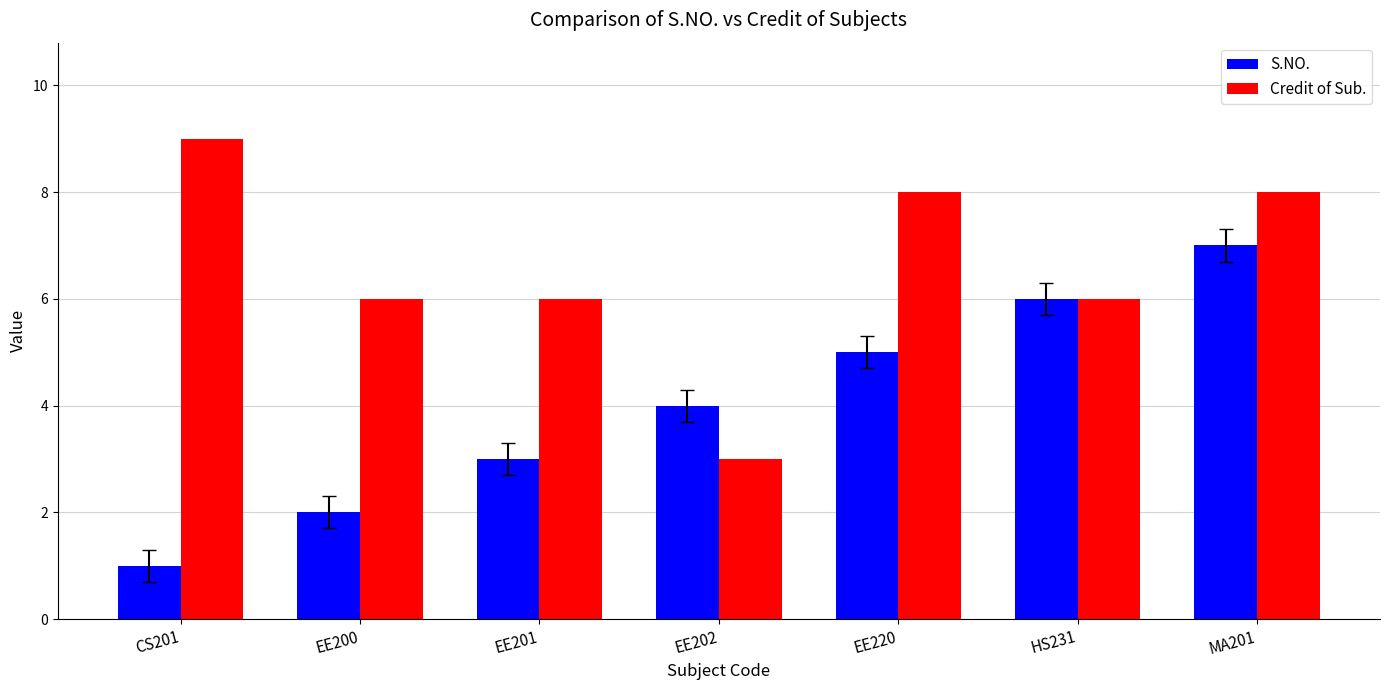

How many distinct data groups are displayed?

2